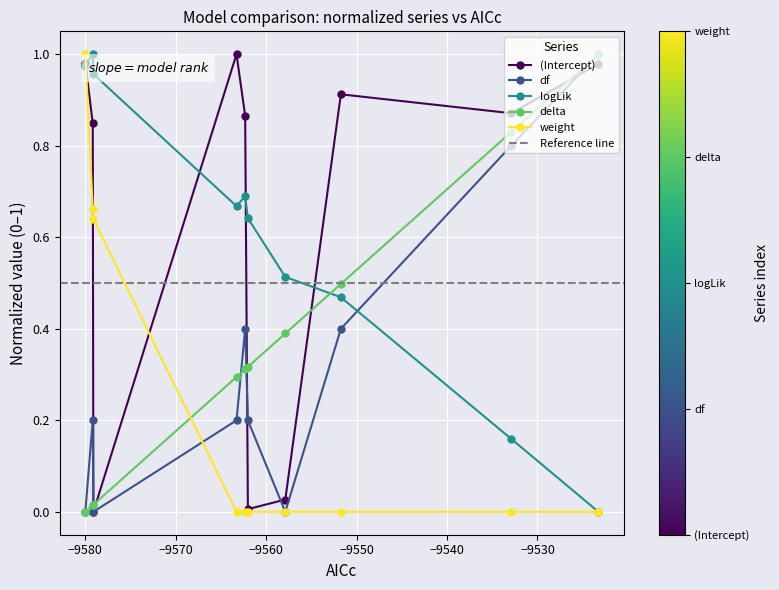

What is the difference between the maximum and minimum values in the df series?

1.0